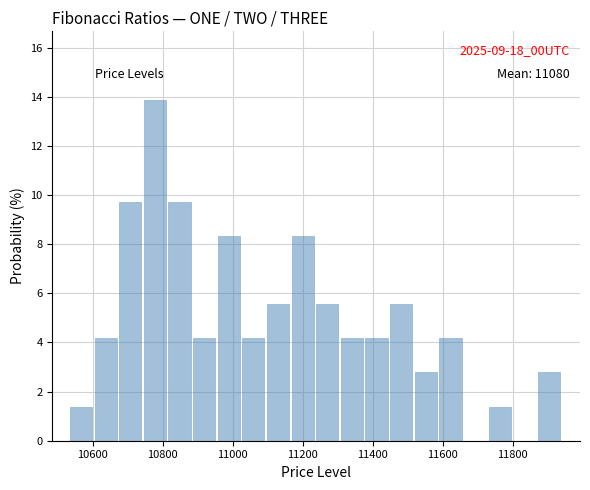

Read against the x-axis, roughly where is the centre of the tallest bar?

10780